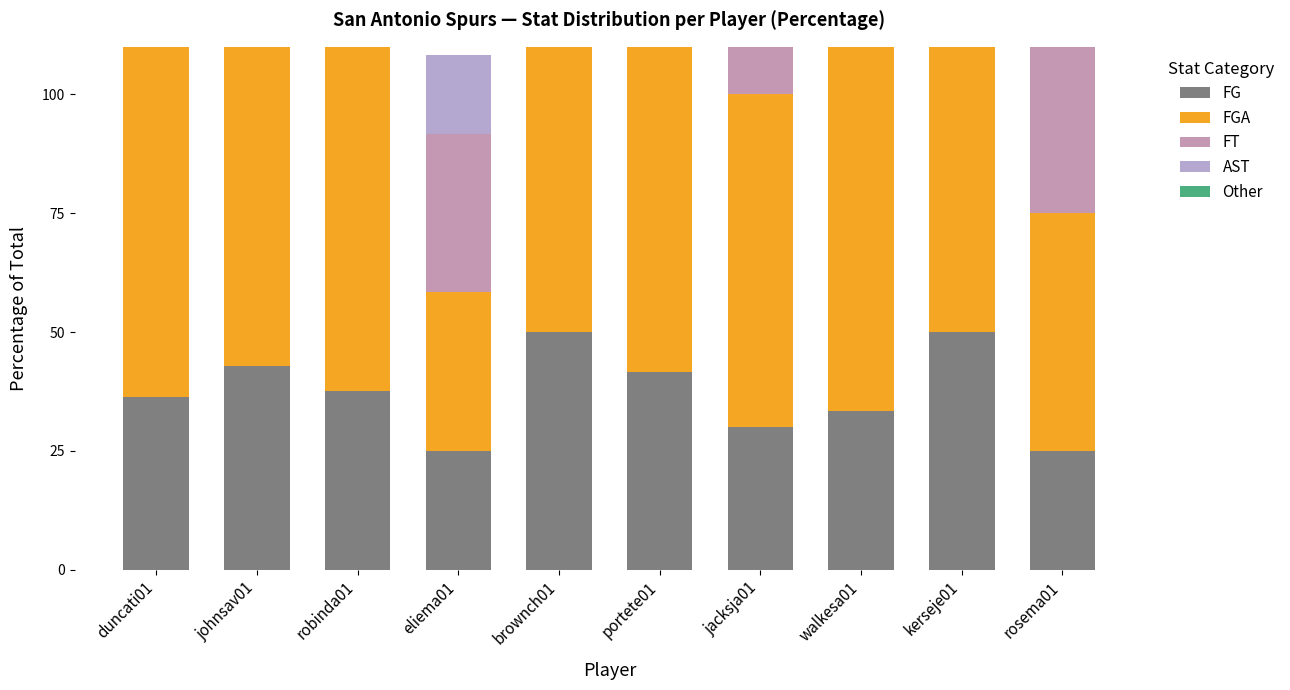

Between robinda01 and kerseje01, which series saw the biggest shift?

AST